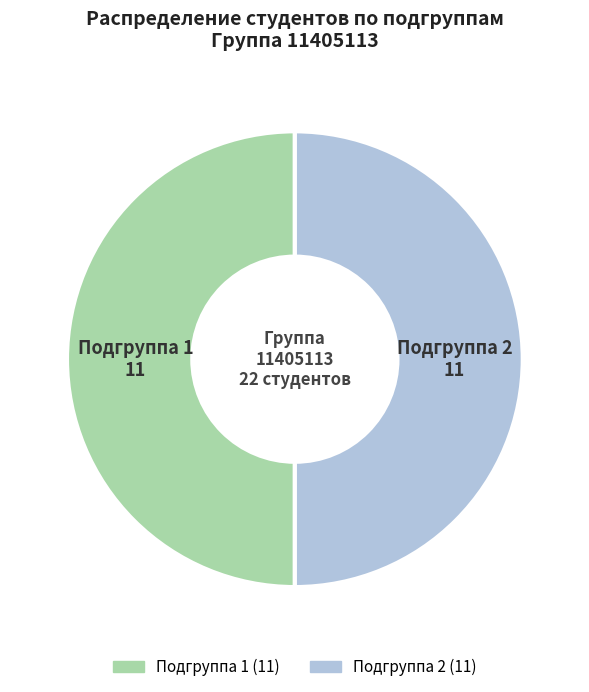

How many segments does this pie chart have?

2